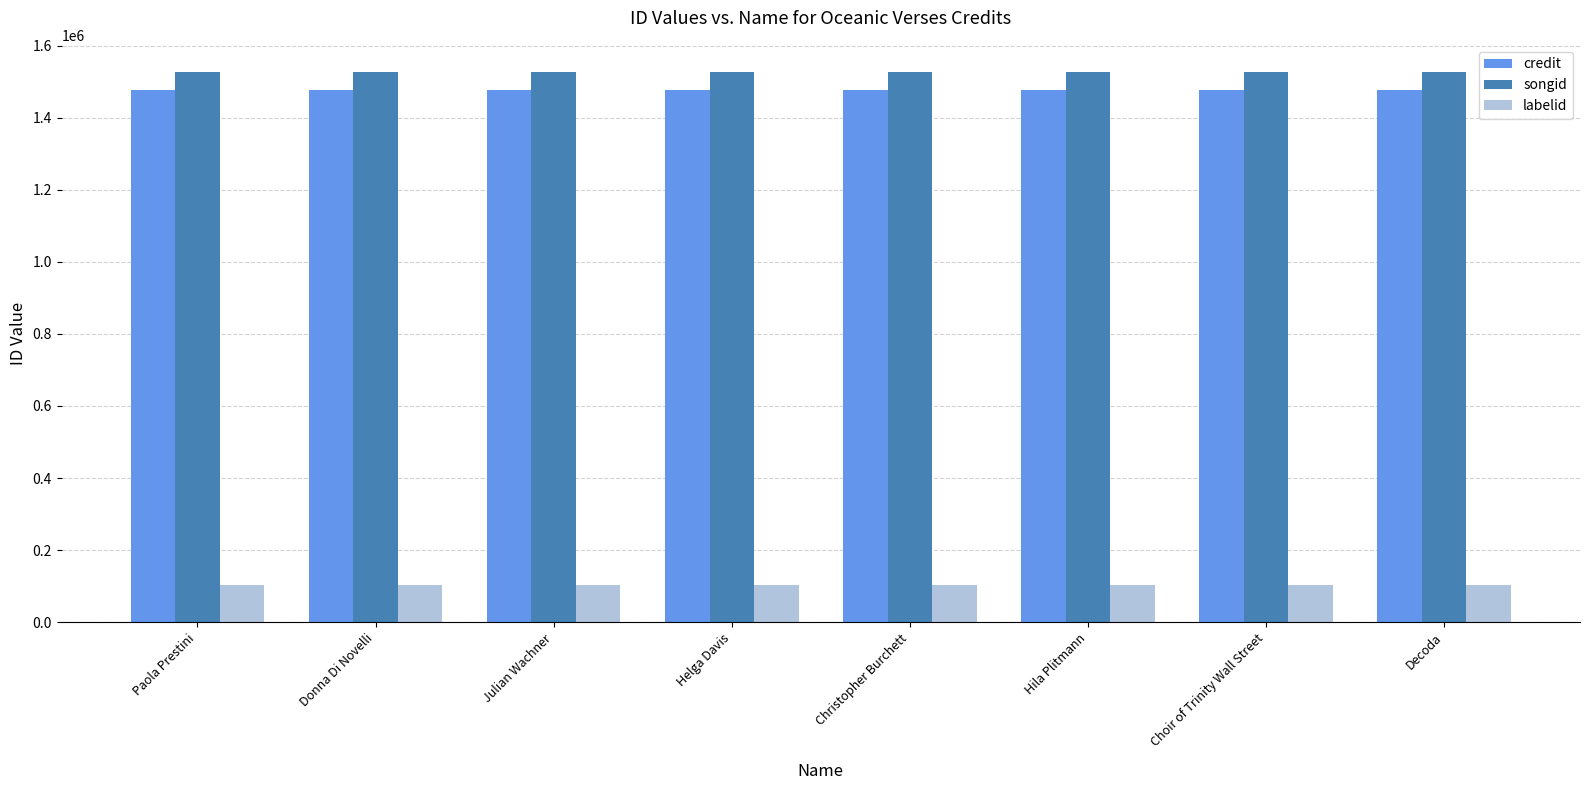

What is the label of the 8th bar from the right?

Paola Prestini